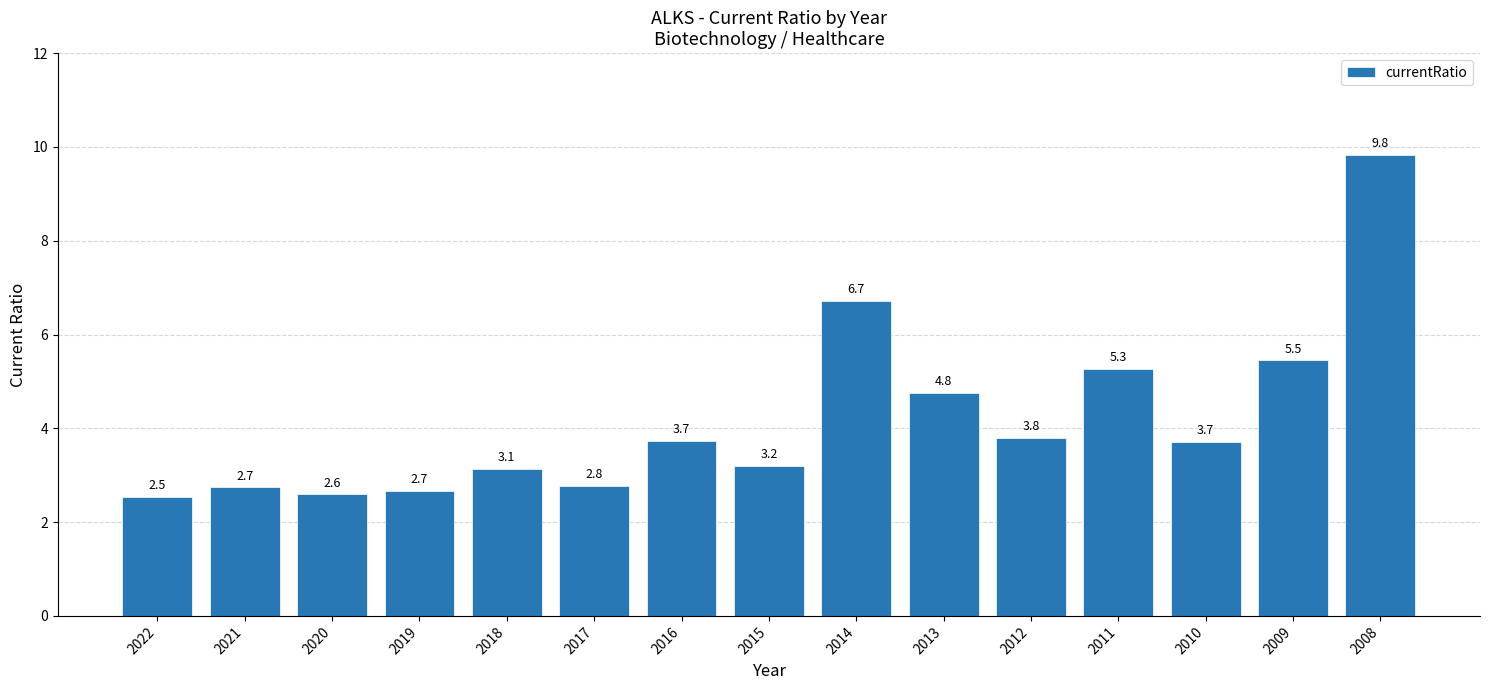

Reading left to right, list all the values displayed in this chart.

2.5	2.7	2.6	2.7	3.1	2.8	3.7	3.2	6.7	4.8	3.8	5.3	3.7	5.5	9.8